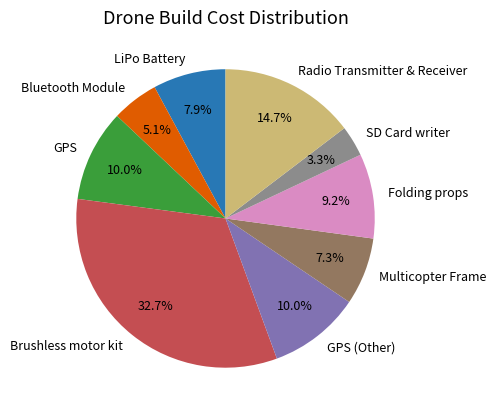

Approximately how many times larger is the value at Bluetooth Module compared to GPS?

0.5